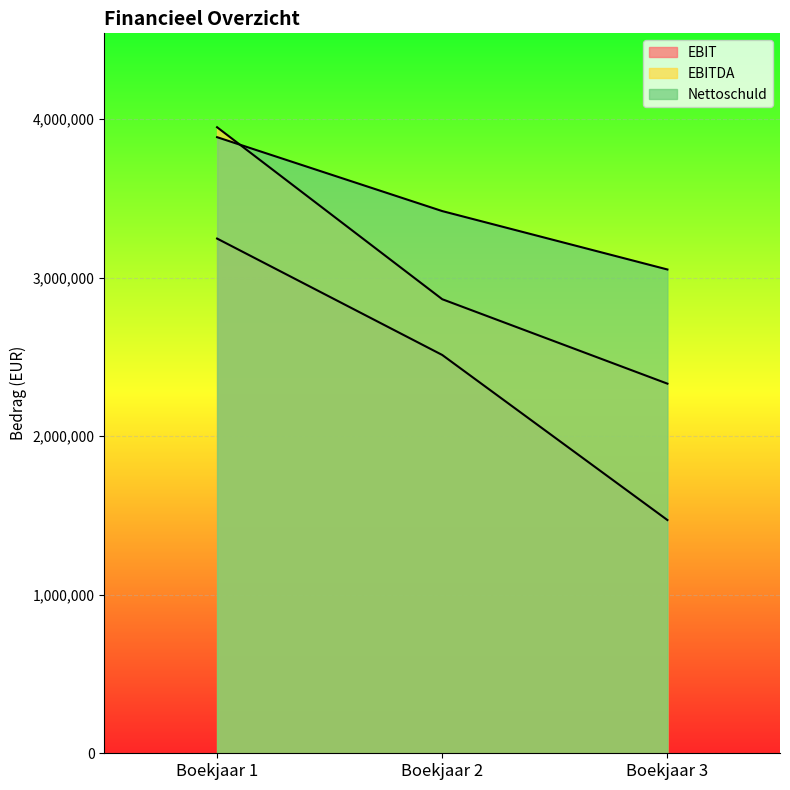

What is the total value across all series at Boekjaar 2?

8794461